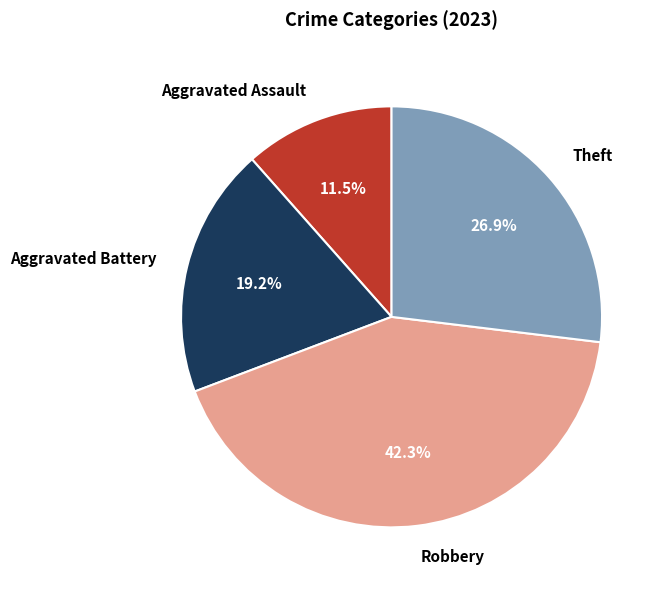

To the nearest percent, what is the combined percentage of Aggravated Assault and Theft?

38%